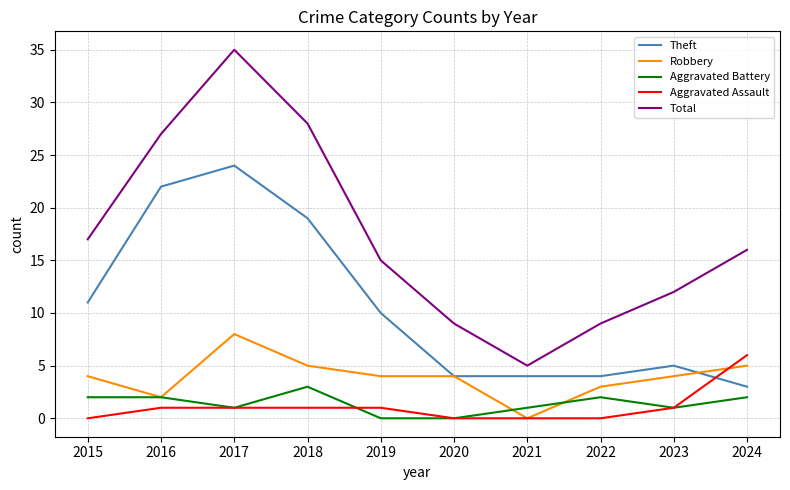

True or false: Theft has a value of 2 at 2022.

False